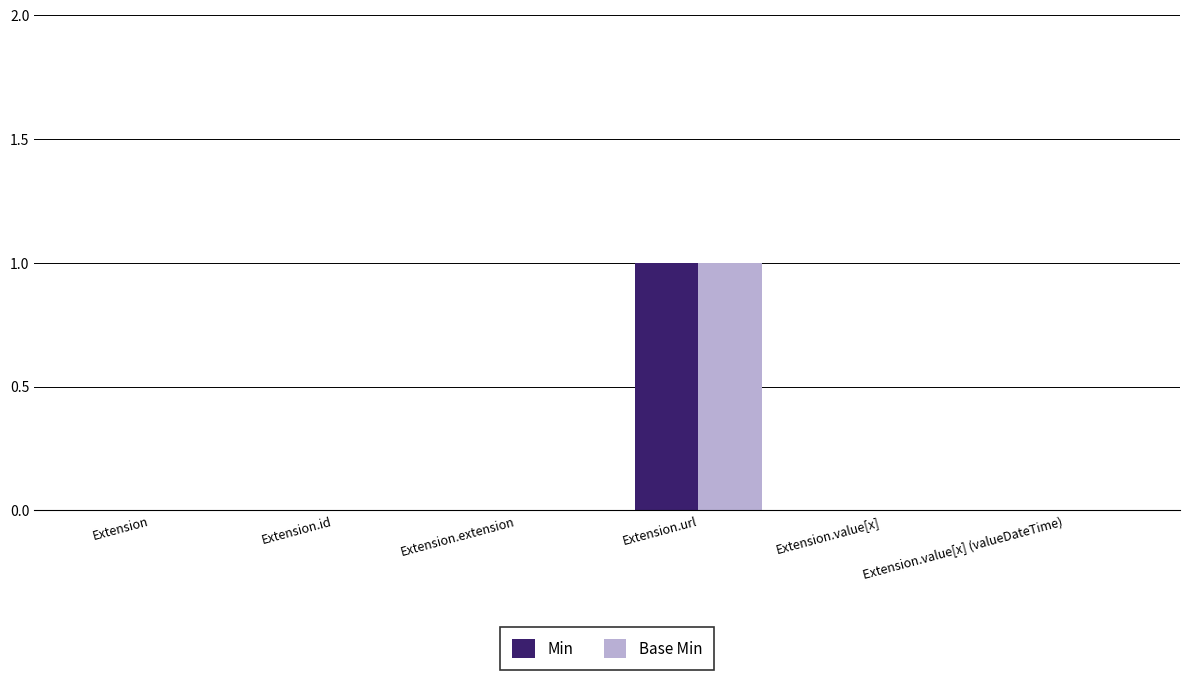

How many categories are shown in the chart?

6